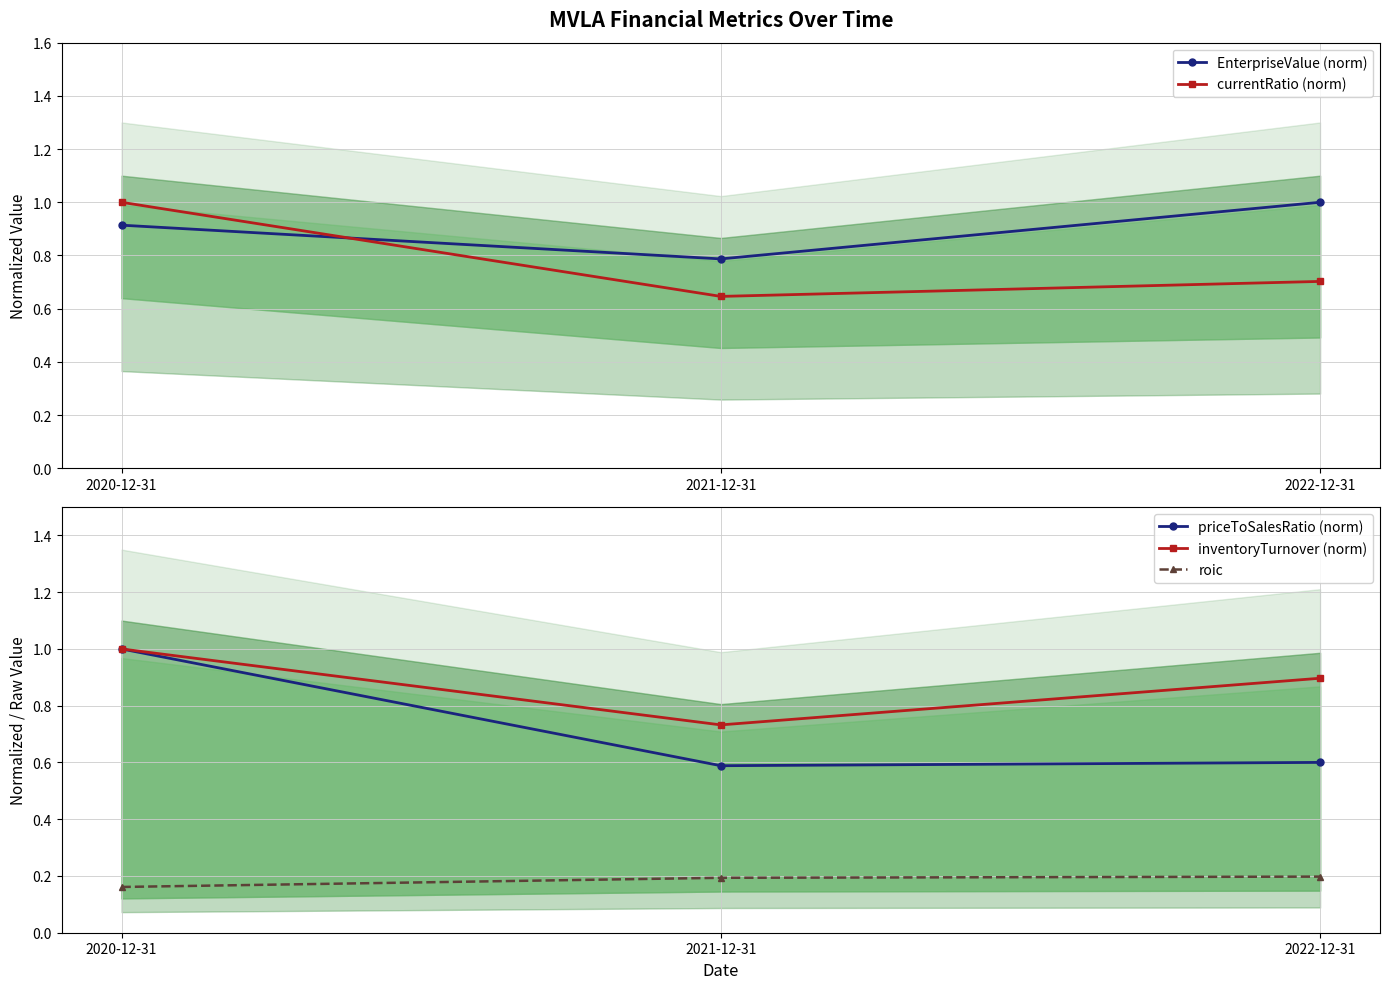

Rank the series at 2020-12-31 from lowest to highest value.

roic, EnterpriseValue (norm), currentRatio (norm), priceToSalesRatio (norm), inventoryTurnover (norm)